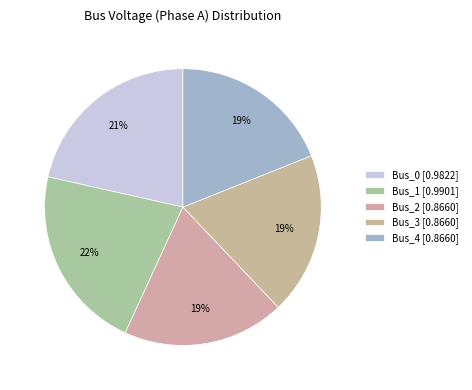

Which slice is the largest?

Bus_1